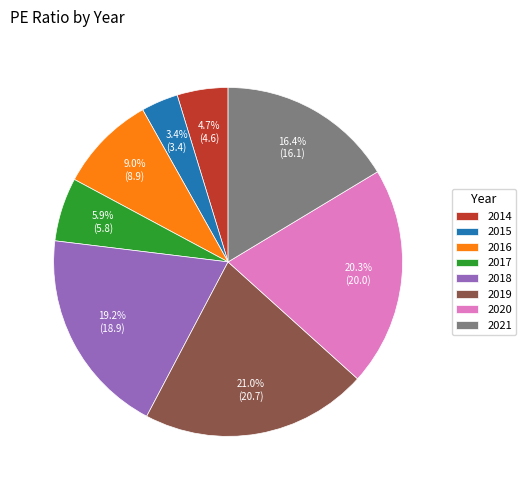

Is it true that 2017 is 6% of the pie?

True